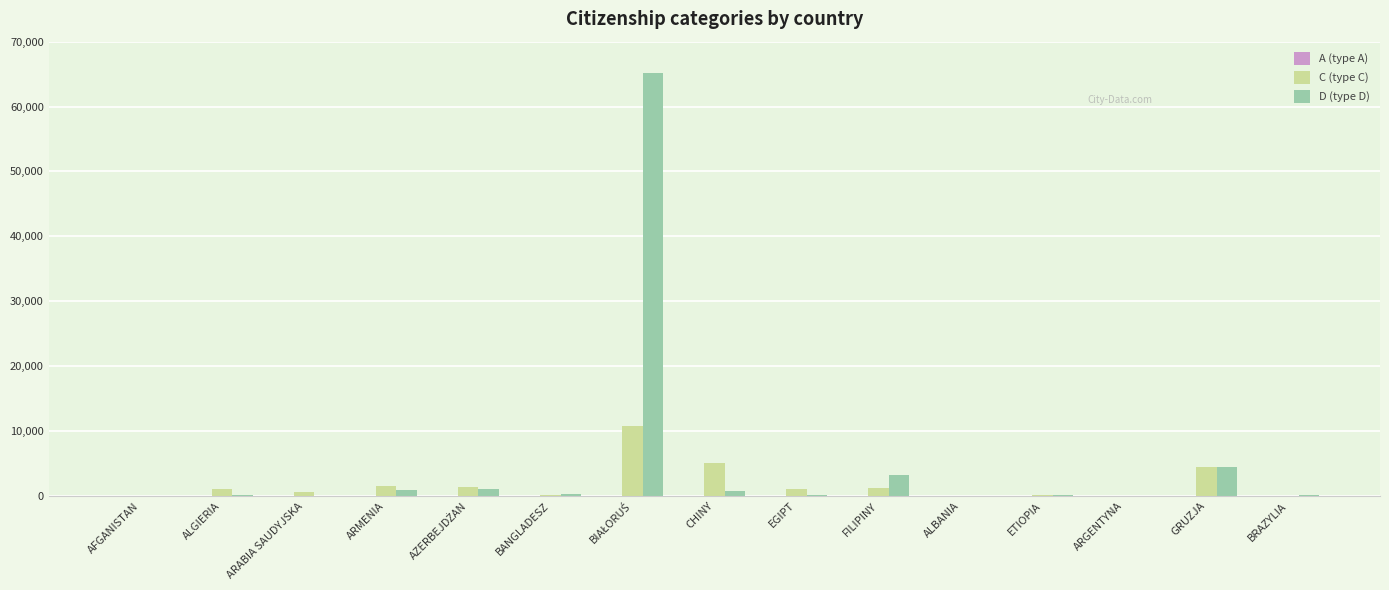

At which label is D (type D) closest to 32567?

GRUZJA